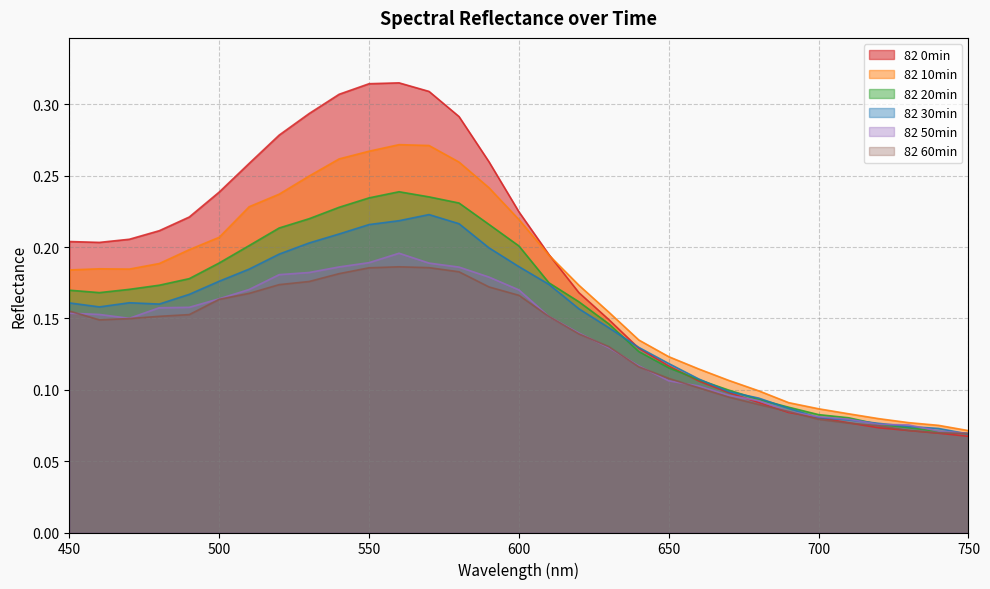

True or false: 82 50min has more than 0 interior local peaks.

True